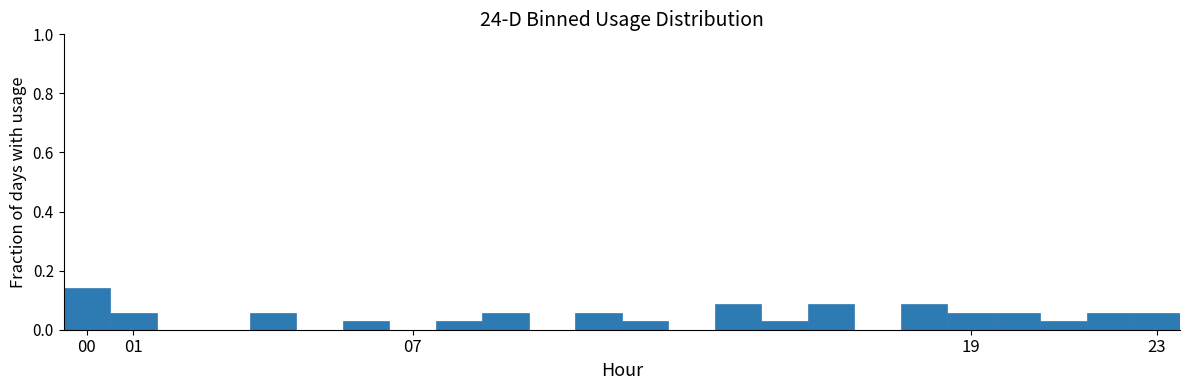

Reading left to right, transcribe this chart: for each bar, give the range it covers on the x-axis and its height. The values are not printed on the chart, so give them approximately, as read against the axis.

-0.5 to 0.5: 0.14
0.5 to 1.5: 0.06
1.5 to 2.5: 0
2.5 to 3.5: 0
3.5 to 4.5: 0.06
4.5 to 5.5: 0
5.5 to 6.5: 0.02
6.5 to 7.5: 0
7.5 to 8.5: 0.02
8.5 to 9.5: 0.06
9.5 to 10.5: 0
10.5 to 11.5: 0.06
11.5 to 12.5: 0.02
12.5 to 13.5: 0
13.5 to 14.5: 0.08
14.5 to 15.5: 0.02
15.5 to 16.5: 0.08
16.5 to 17.5: 0
17.5 to 18.5: 0.08
18.5 to 19.5: 0.06
19.5 to 20.5: 0.06
20.5 to 21.5: 0.02
21.5 to 22.5: 0.06
22.5 to 23.5: 0.06